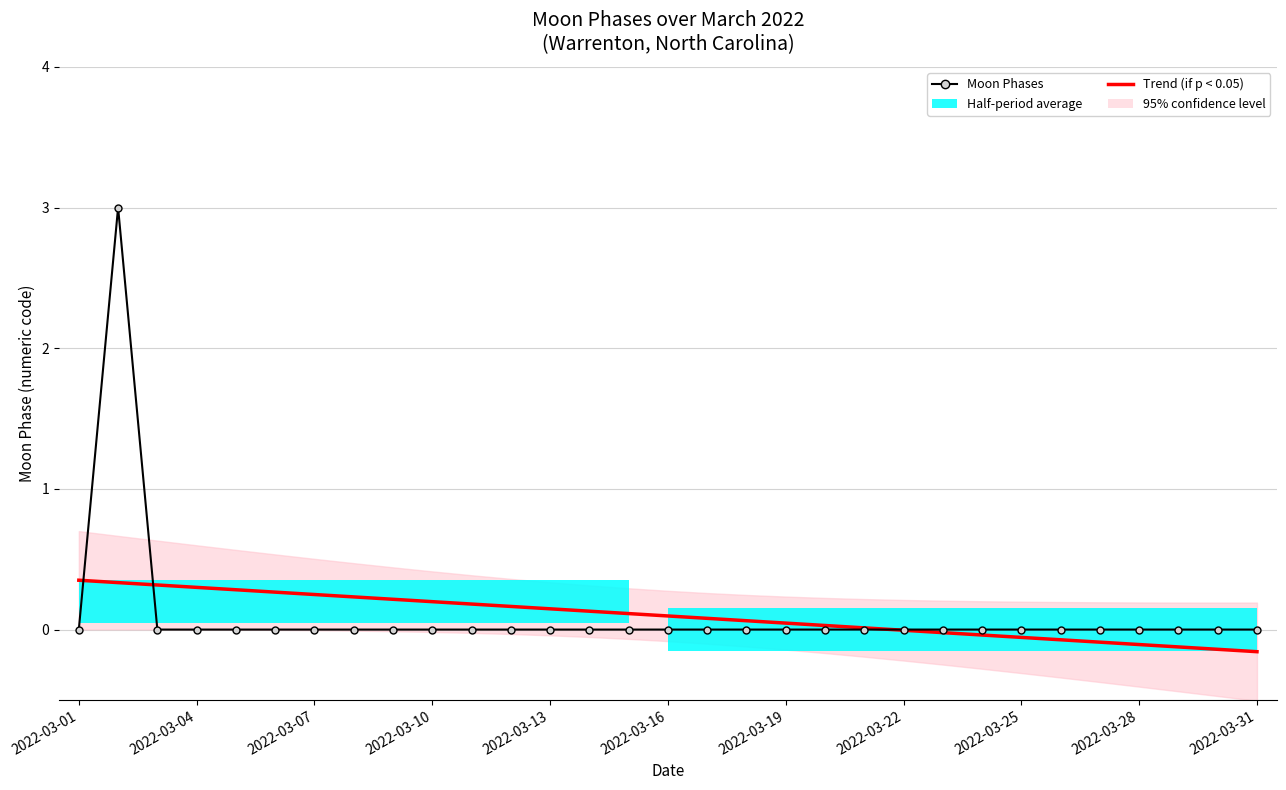

True or false: Trend (if p < 0.05) and Moon Phases cross at least once.

True